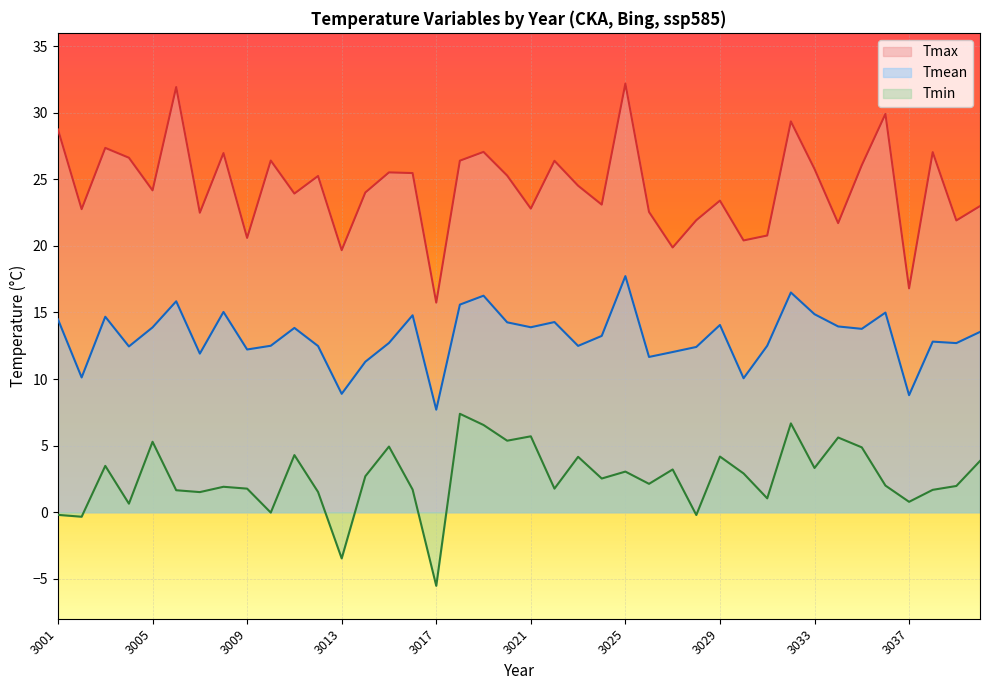

What is the lowest value of the Tmean series?

7.7